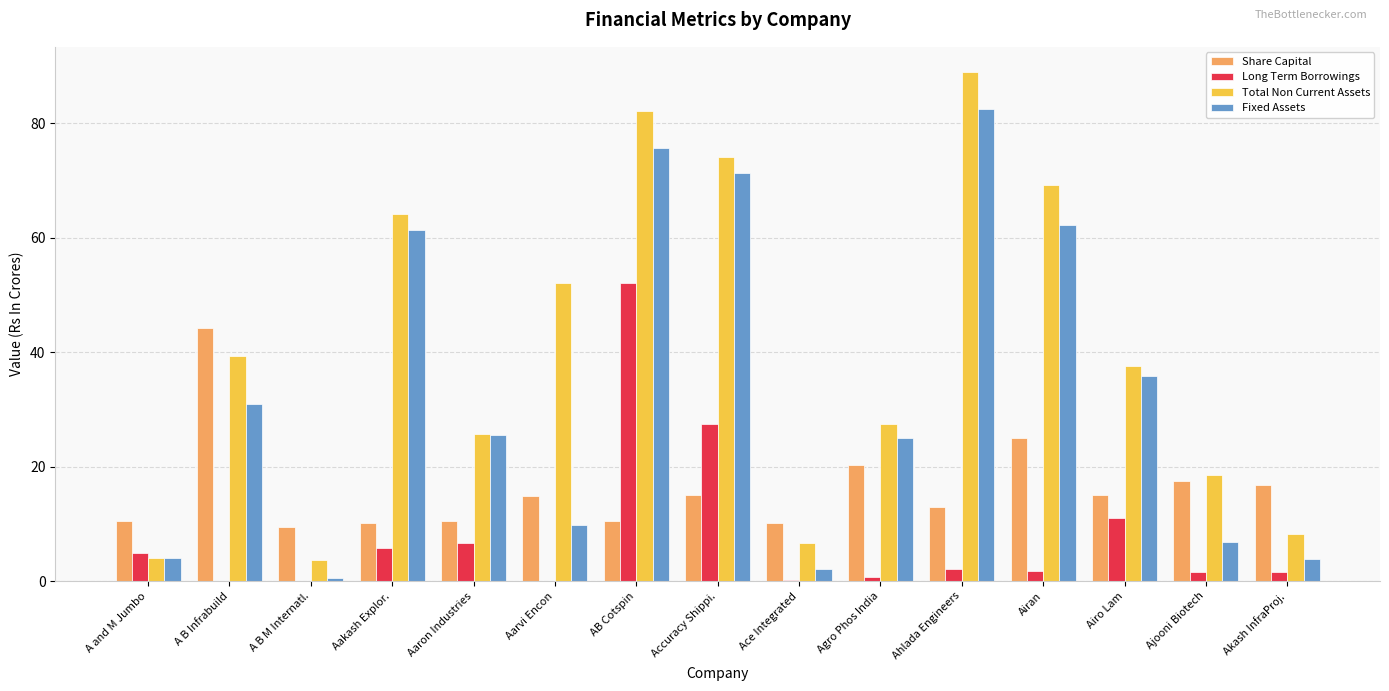

What is the maximum value for Share Capital?

44.2